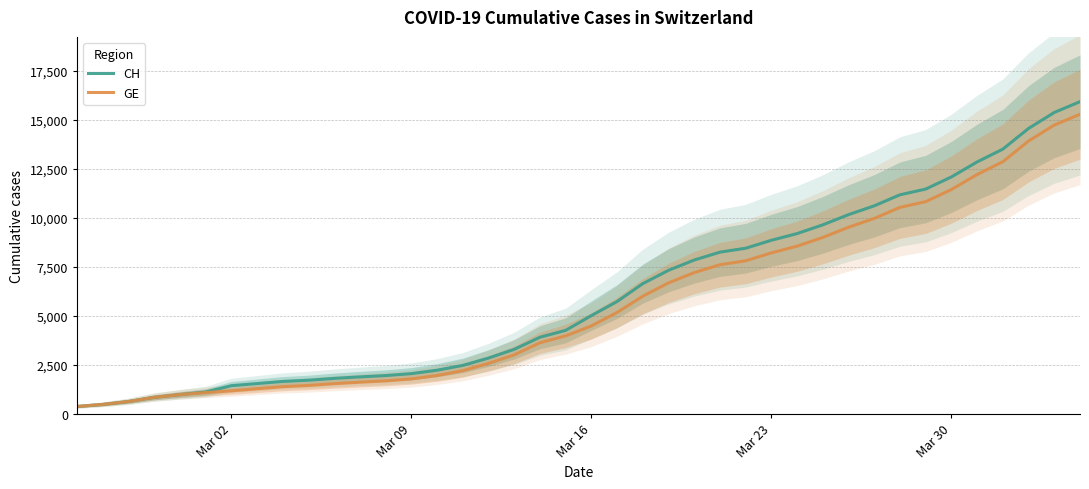

Reading left to right, extract all data points from this chart.

CH: 375	479	630	840	981	1113	1436	1544	1652	1715	1809	1885	1952	2051	2226	2472	2845	3291	3908	4259	5012	5731	6644	7323	7847	8249	8449	8855	9196	9642	10162	10613	11175	11467	12086	12852	13505	14561	15375	15926
GE: 375	479	630	840	981	1083	1171	1278	1384	1447	1538	1614	1681	1780	1955	2201	2574	3010	3627	3978	4485	5174	6002	6681	7205	7607	7807	8213	8554	9000	9520	9971	10533	10825	11444	12210	12863	13919	14733	15284